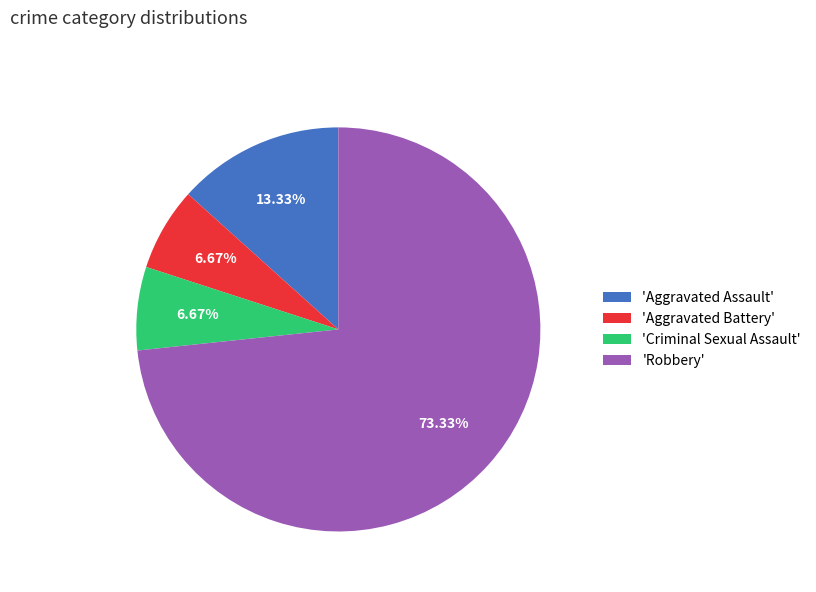

Is 'Robbery' the majority of the pie?

Yes